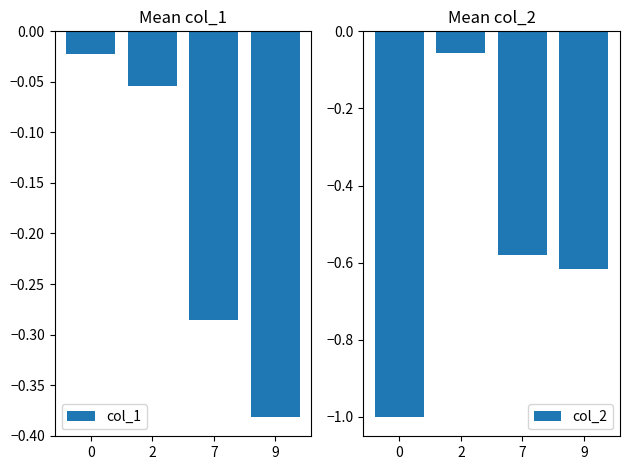

What are all the series names shown in the legend?

col_1, col_2